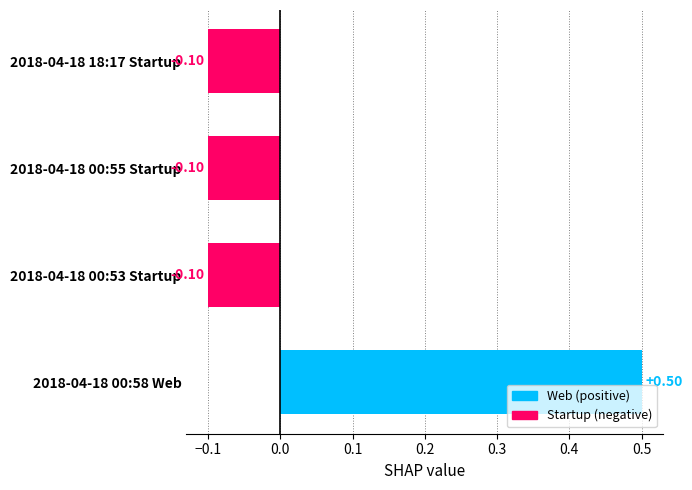

What is the change in value from 2018-04-18 00:58 Web to 2018-04-18 00:55 Startup?

-0.6